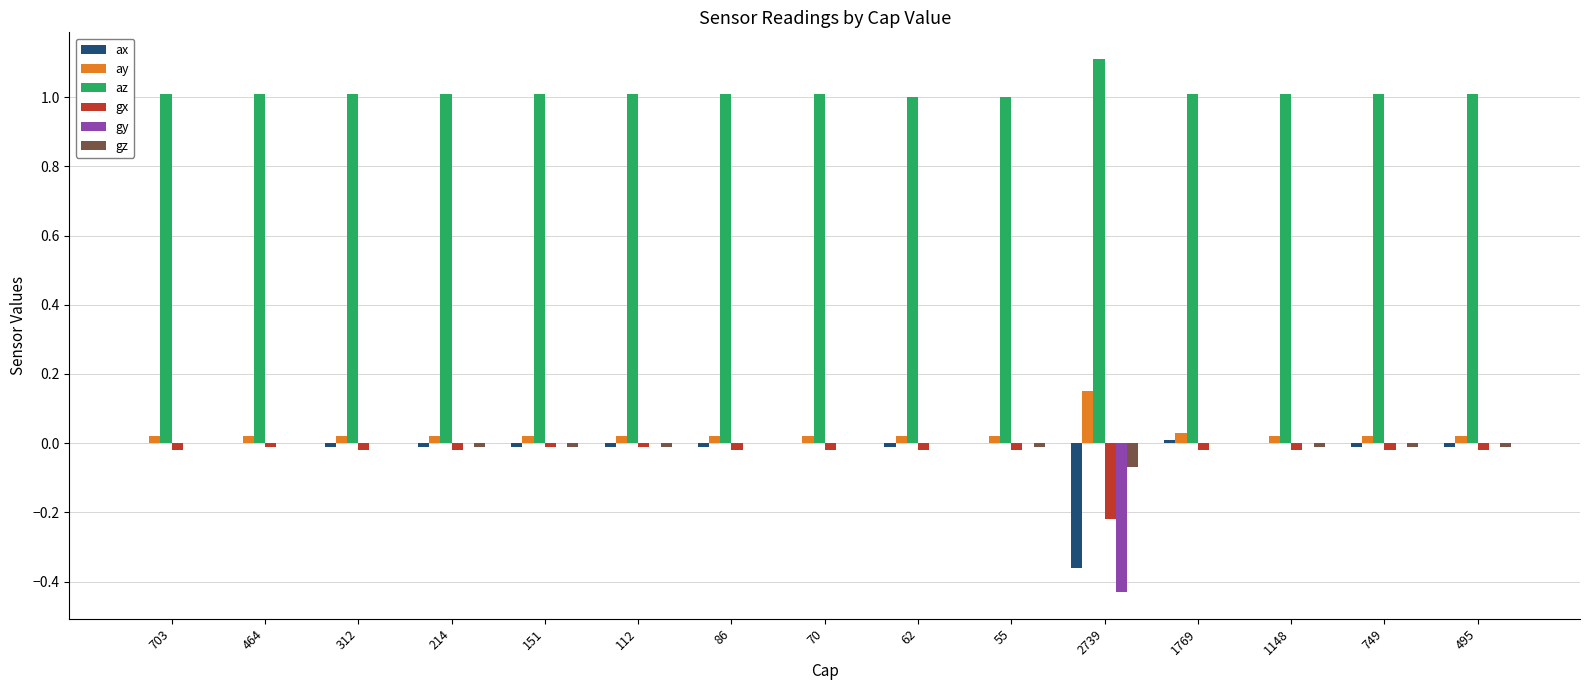

At which category does the chart reach its peak across all series?

2739